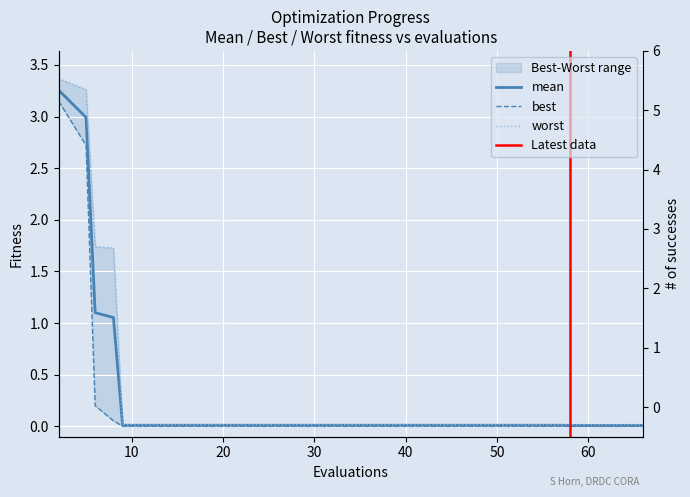

How many lines are shown in the chart?

4